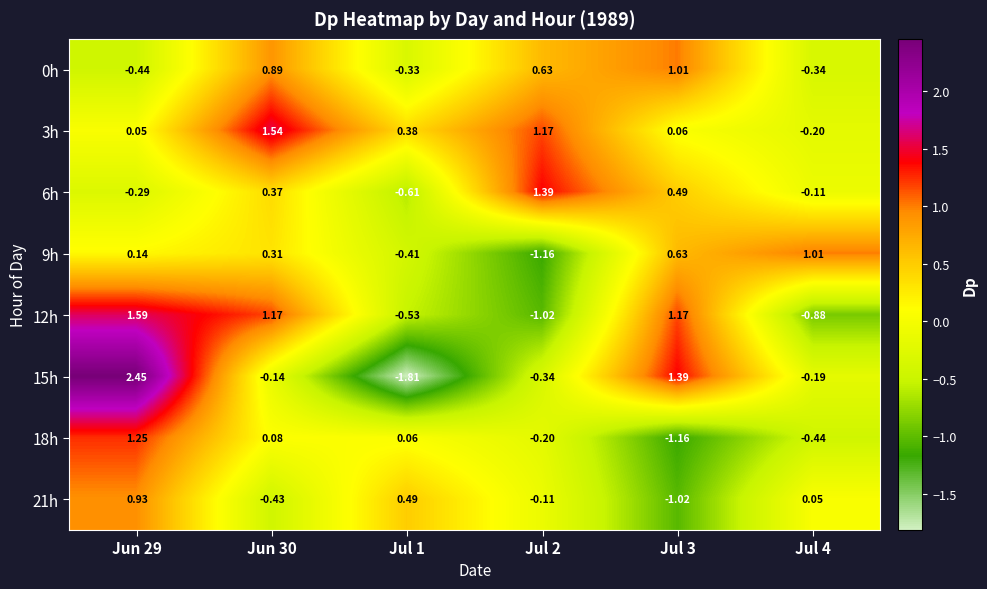

Is the value of 12h at Jul 3 greater than the value of 9h at Jul 2?

Yes